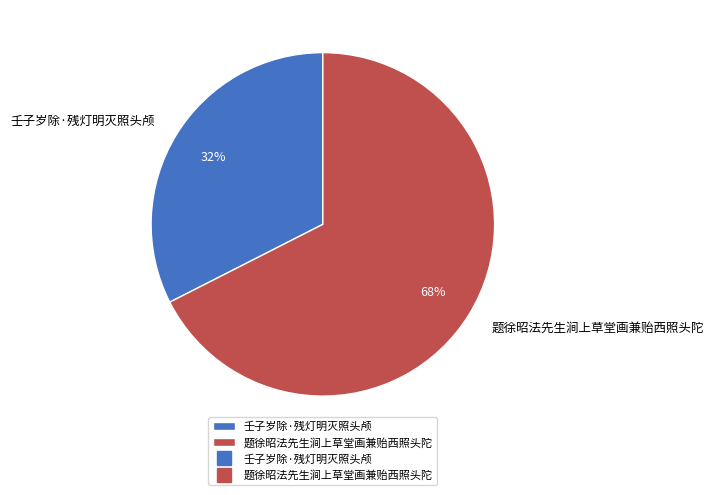

Which slice is the smallest?

壬子岁除·残灯明灭照头颅